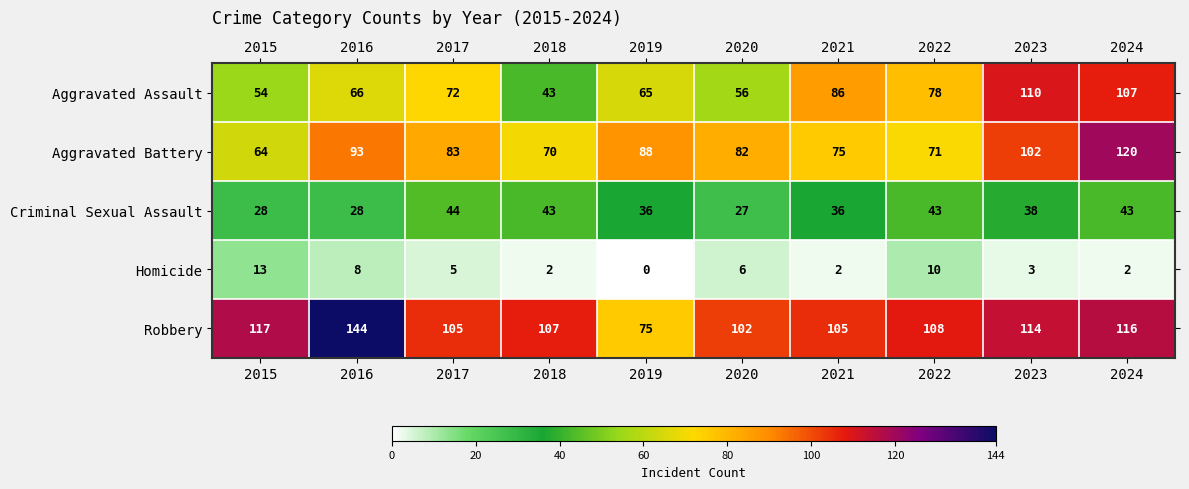

What is the spread (max minus min) of values at 2020?

96